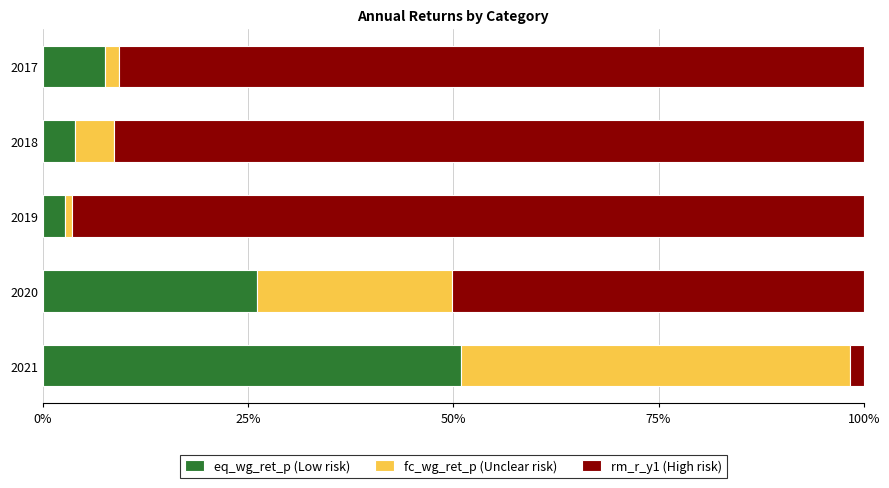

What is the average value of the eq_wg_ret_p (Low risk) series?

18.2